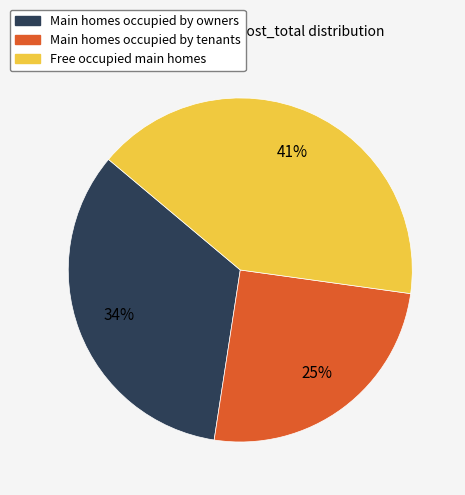

Does any single category account for the majority?

No